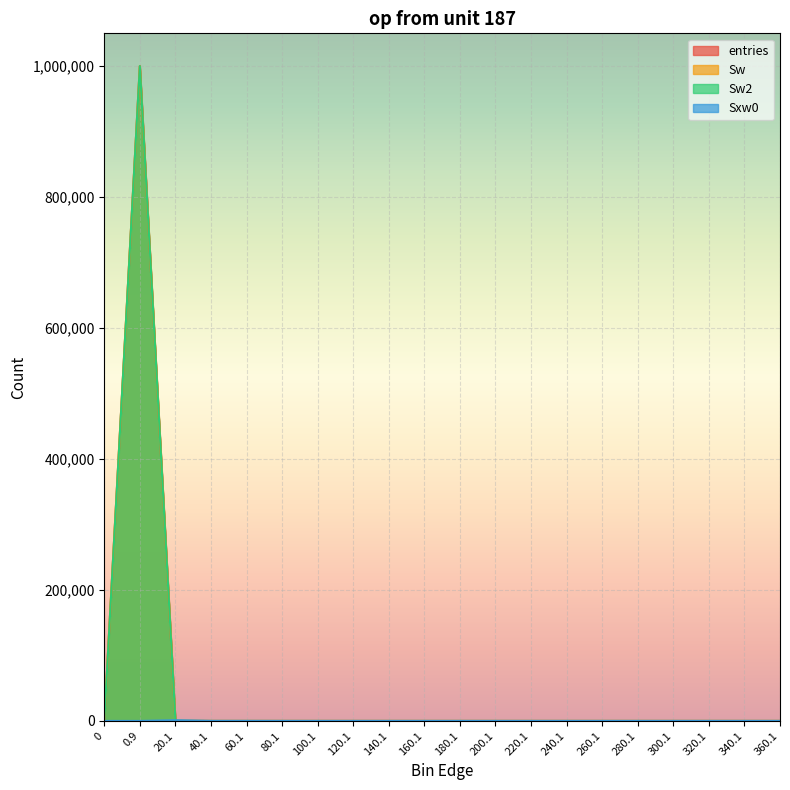

Count the number of categories in the chart.

20